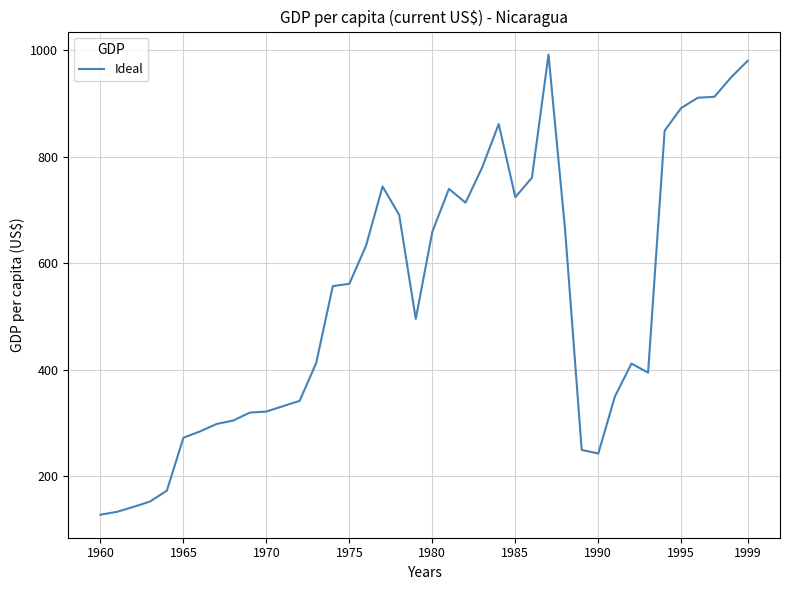

What is the greatest value displayed?

992.0